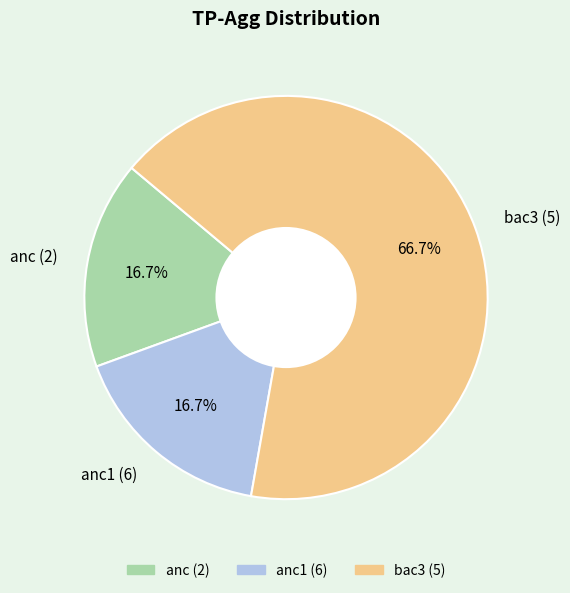

Which has a higher value, bac3 (5) or anc1 (6)?

bac3 (5)